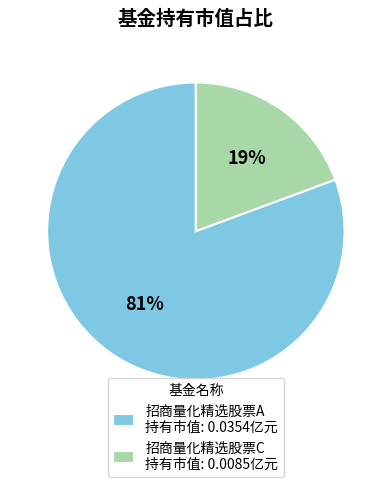

Which has a higher value, 招商量化精选股票A or 招商量化精选股票C?

招商量化精选股票A